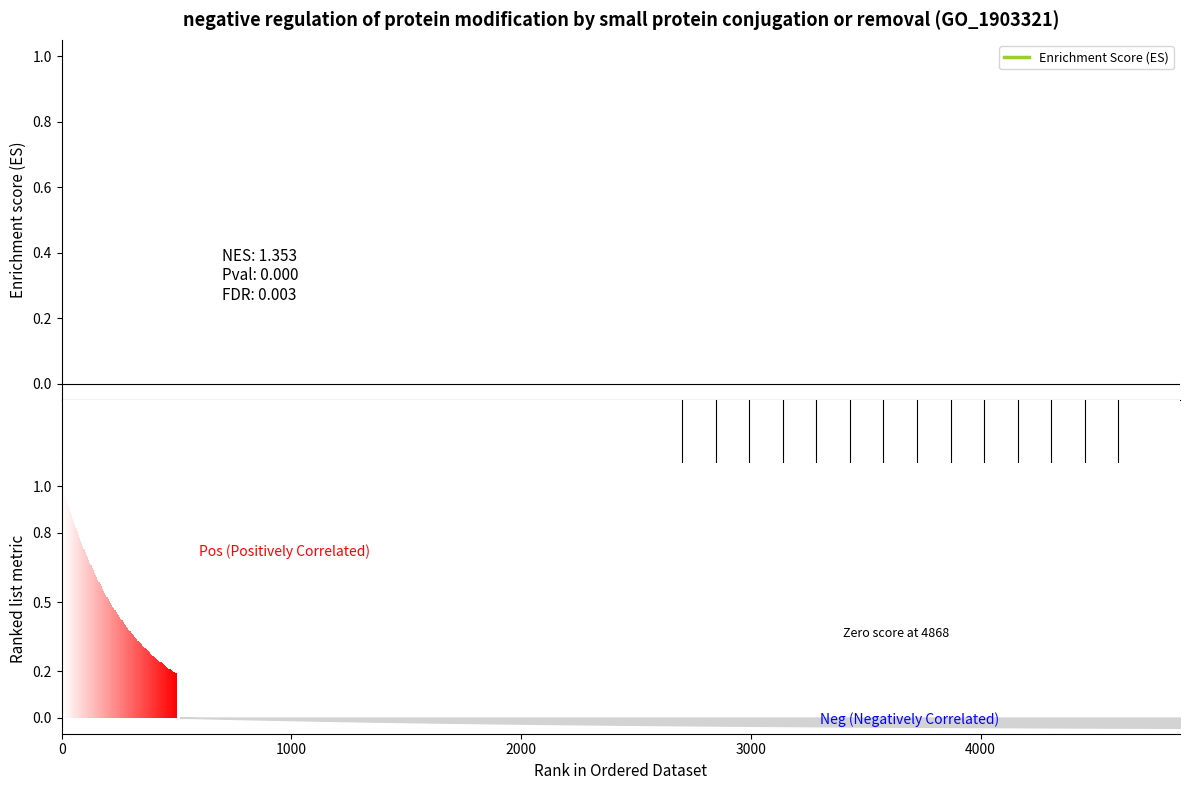

True or false: the data has more than 0 interior local peaks.

False